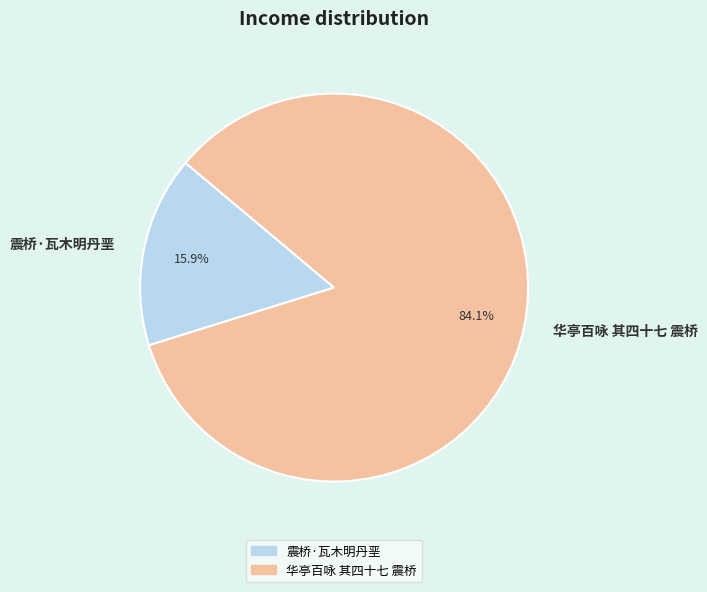

Combined, what portion of the pie is 震桥·瓦木明丹垩 and 华亭百咏 其四十七 震桥?

100.0%